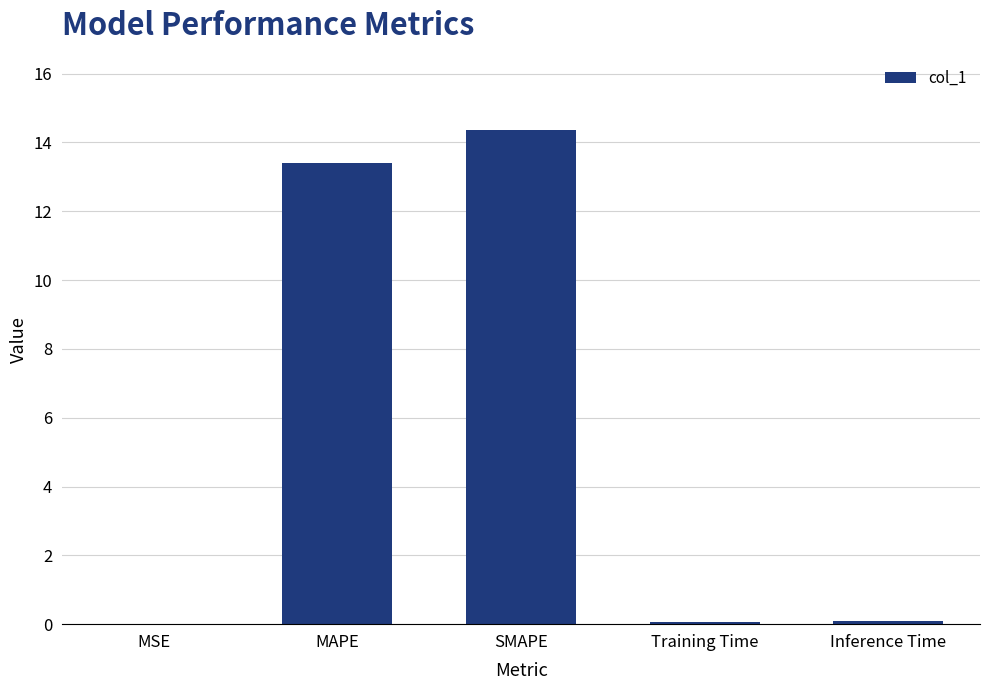

The chart shows a value of 23.6 at SMAPE. True or false?

False